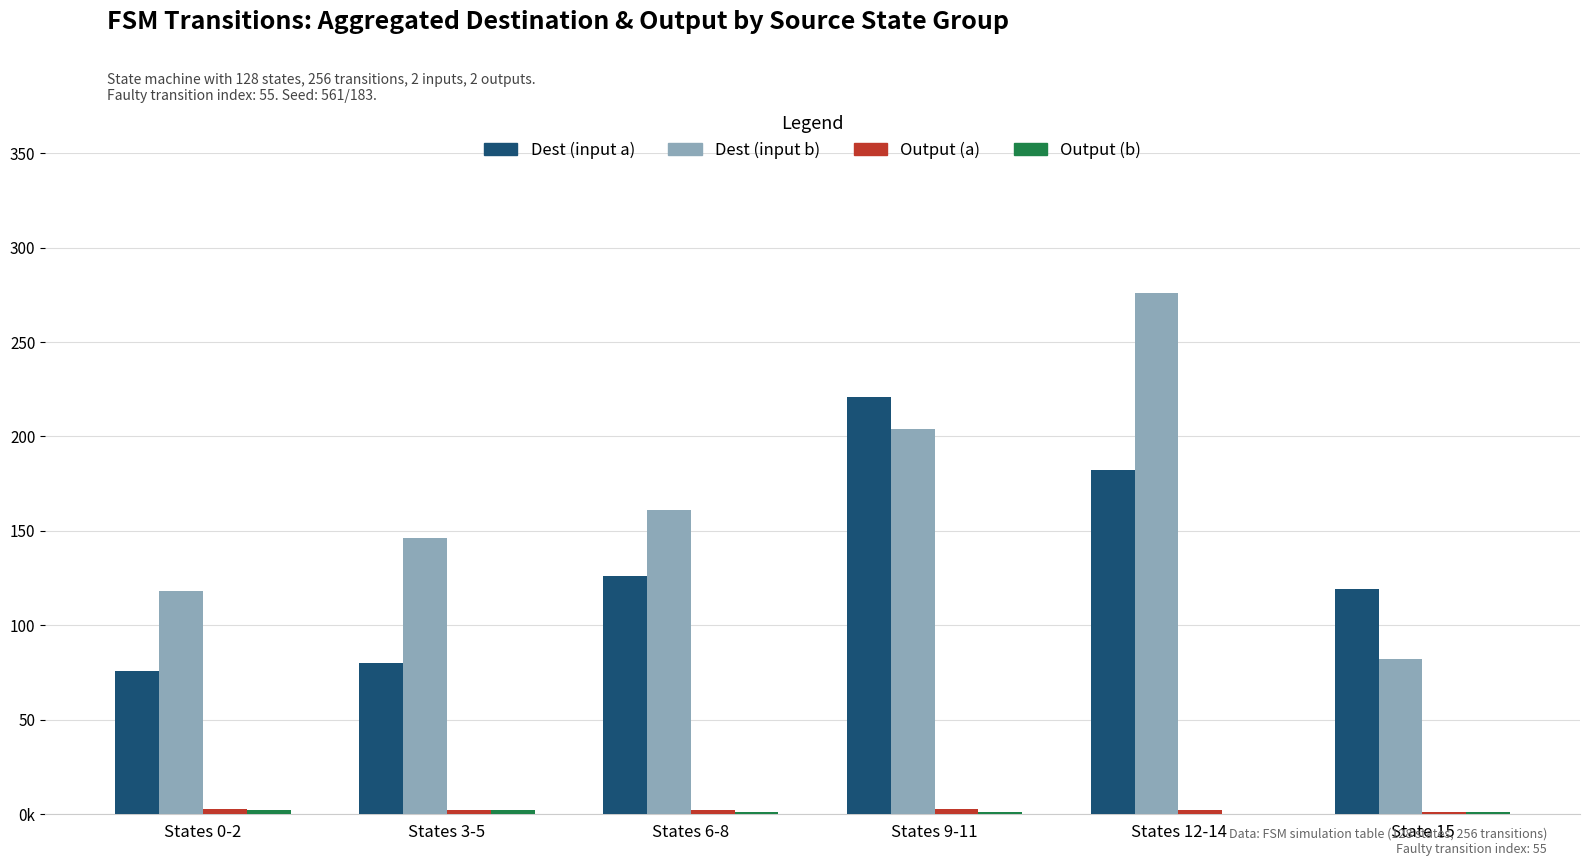

The Output (b) series shows 2 at States 6-8. True or false?

False